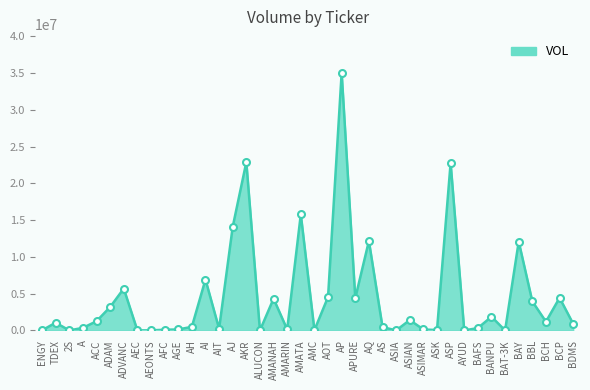

Is it true that the value at AQ is 18314200?

False